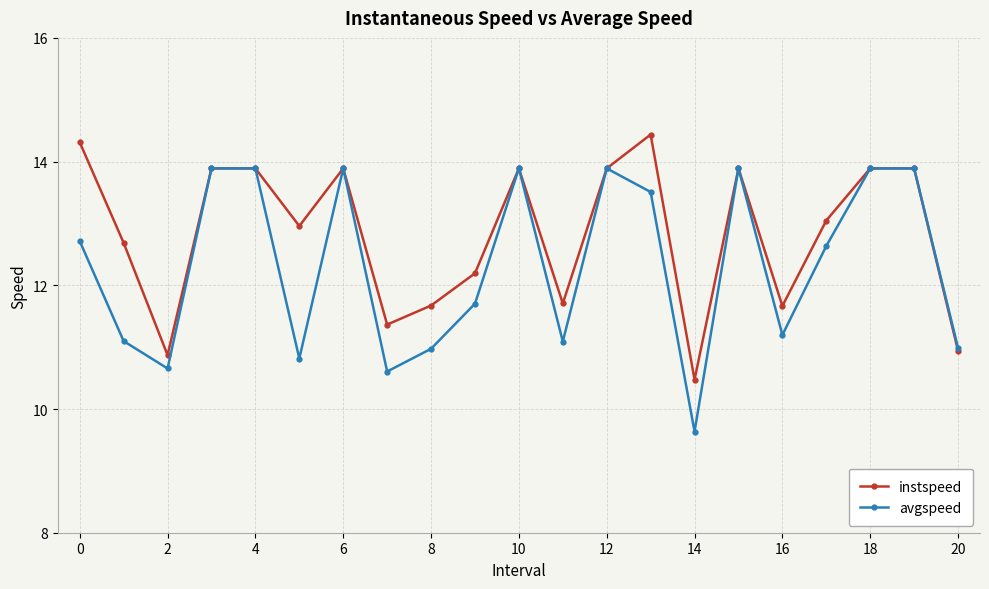

Rank the series by their average value, from highest to lowest.

instspeed, avgspeed